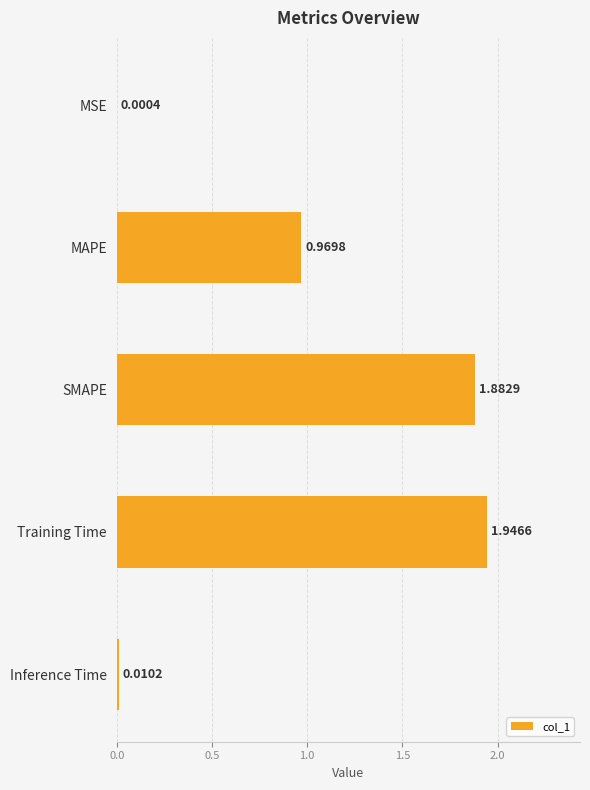

What is the sum of all values?

4.8